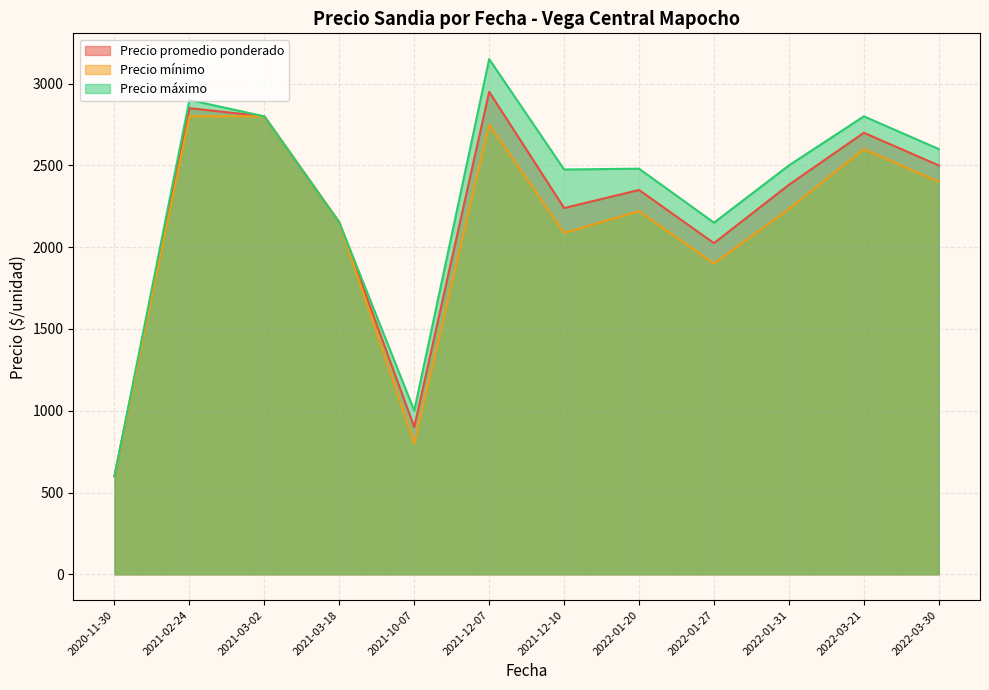

What is the maximum value for Precio máximo?

3150.0